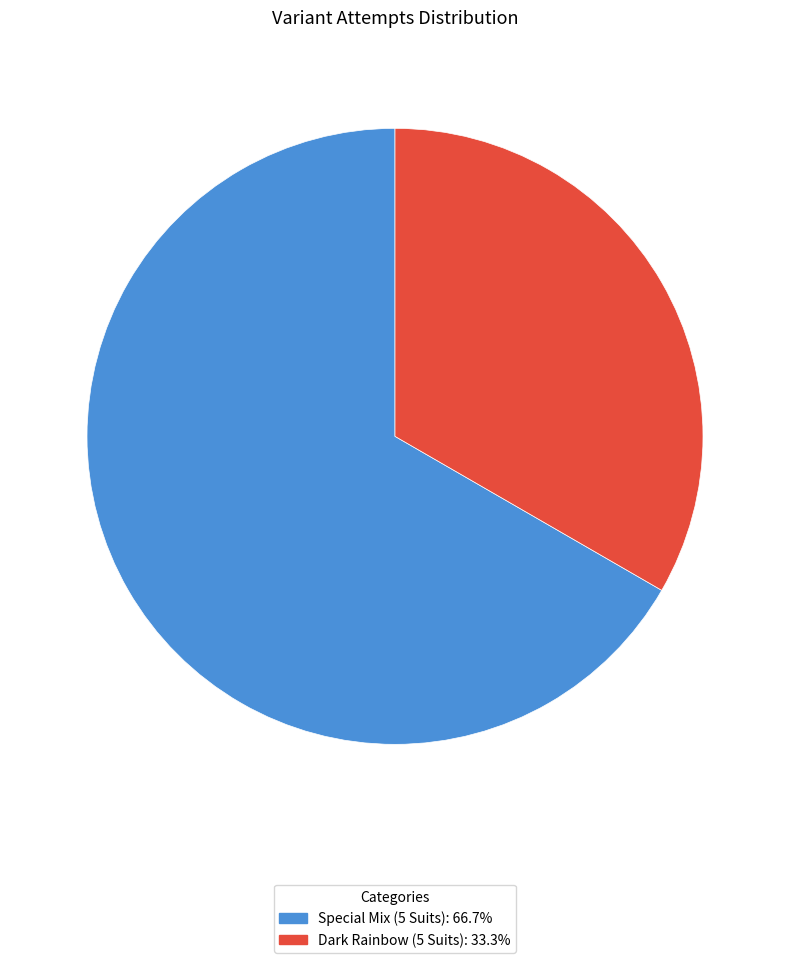

Rank the categories by value from lowest to highest.

Dark Rainbow (5 Suits), Special Mix (5 Suits)